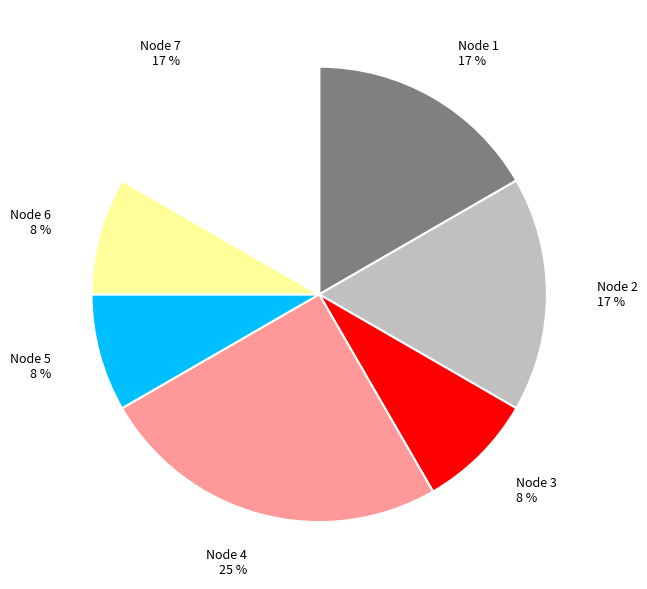

Which category has the biggest portion of the pie?

Node 4